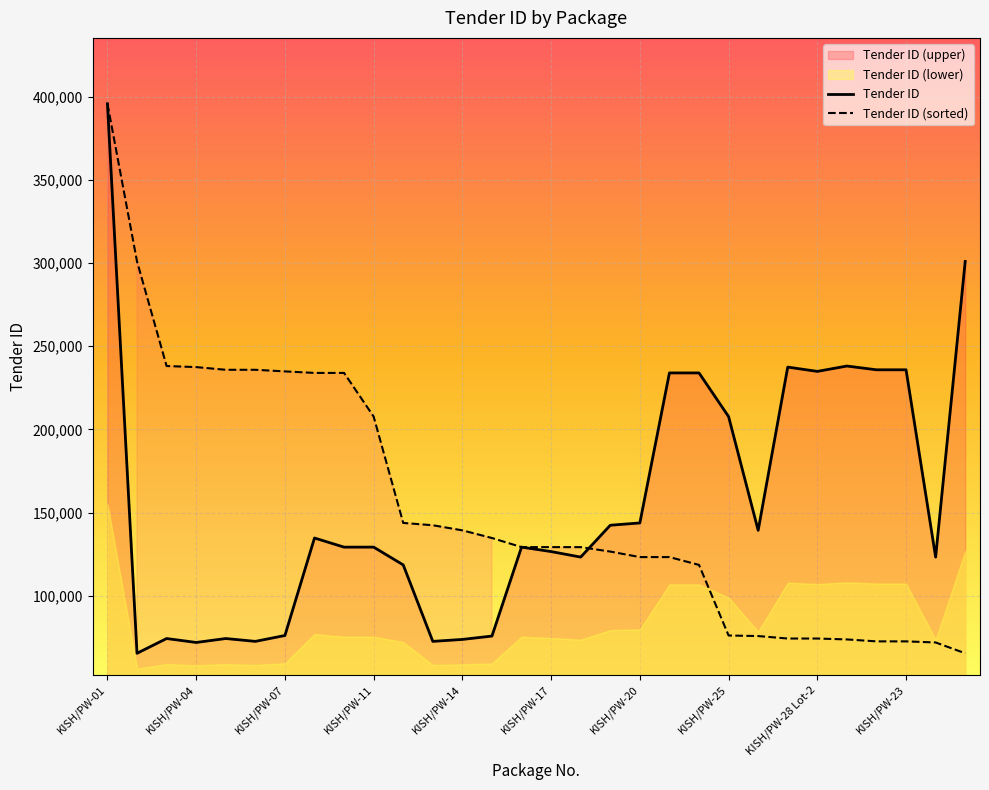

Which category has the highest value in the Tender ID series?

KISH/PW-01